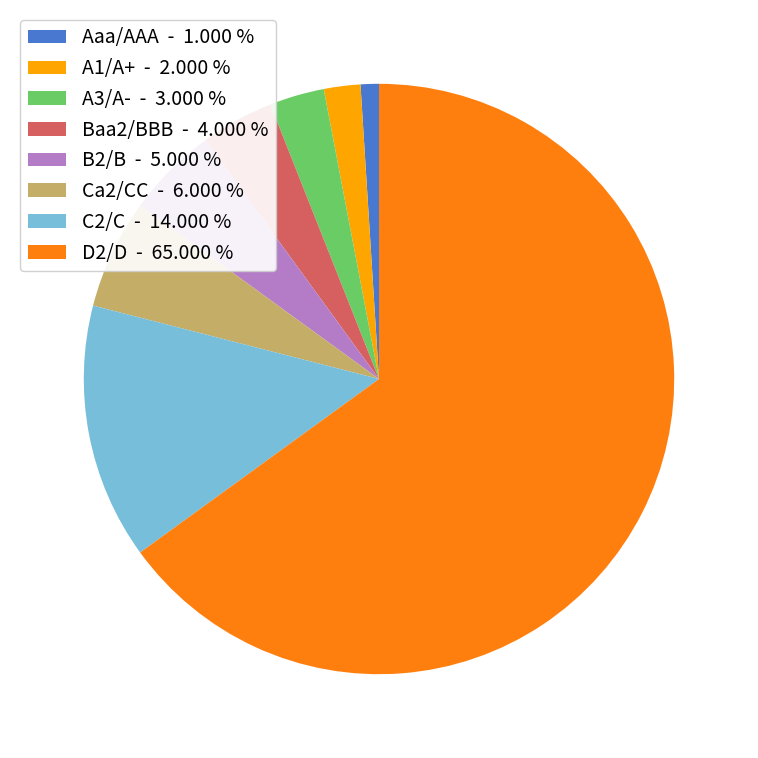

Combined, do Ca2/CC - 6.000 % and D2/D - 65.000 % account for over 50%?

Yes